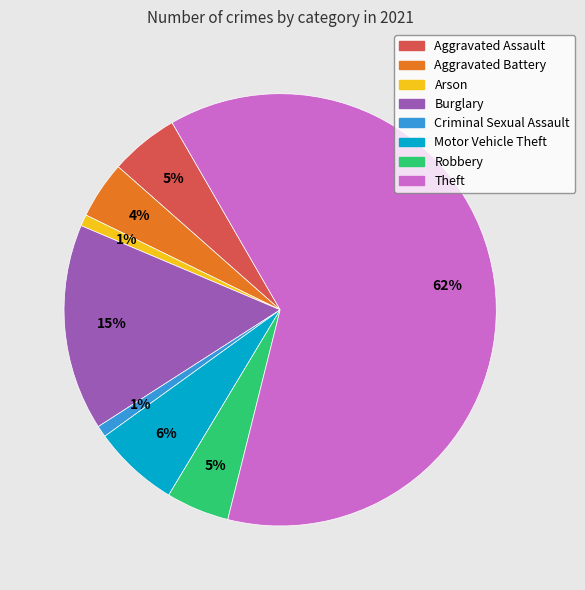

To the nearest percent, what percentage of the pie is Criminal Sexual Assault?

1%